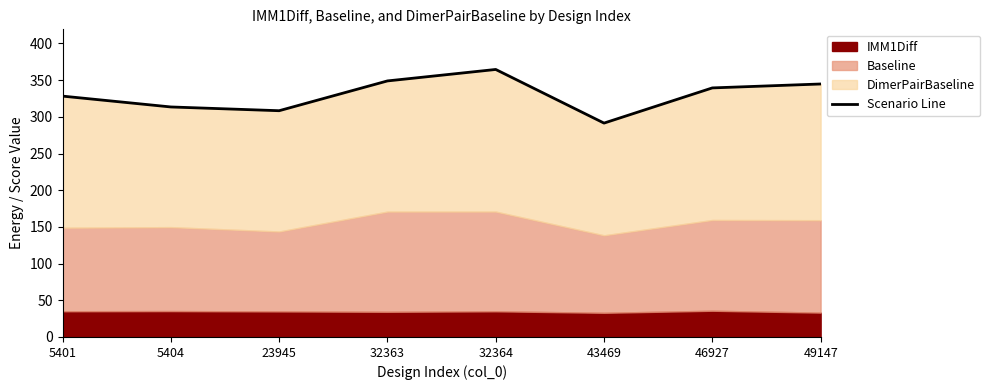

What is the sum of all values?

2639.2